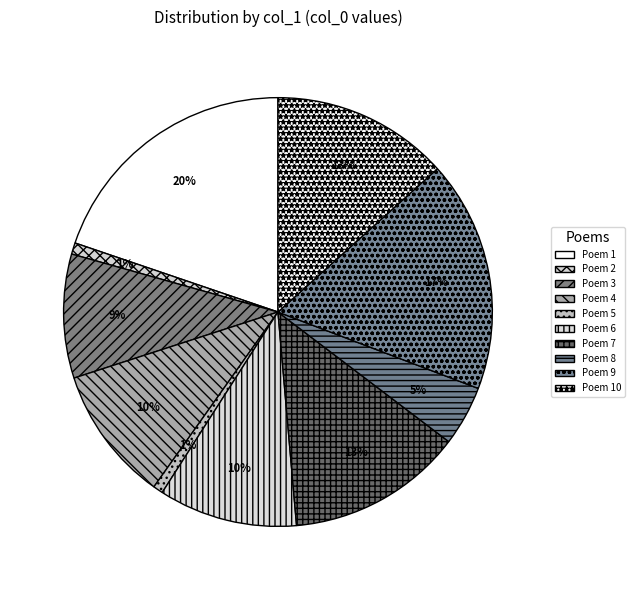

To the nearest percent, what is the average slice percentage?

10%